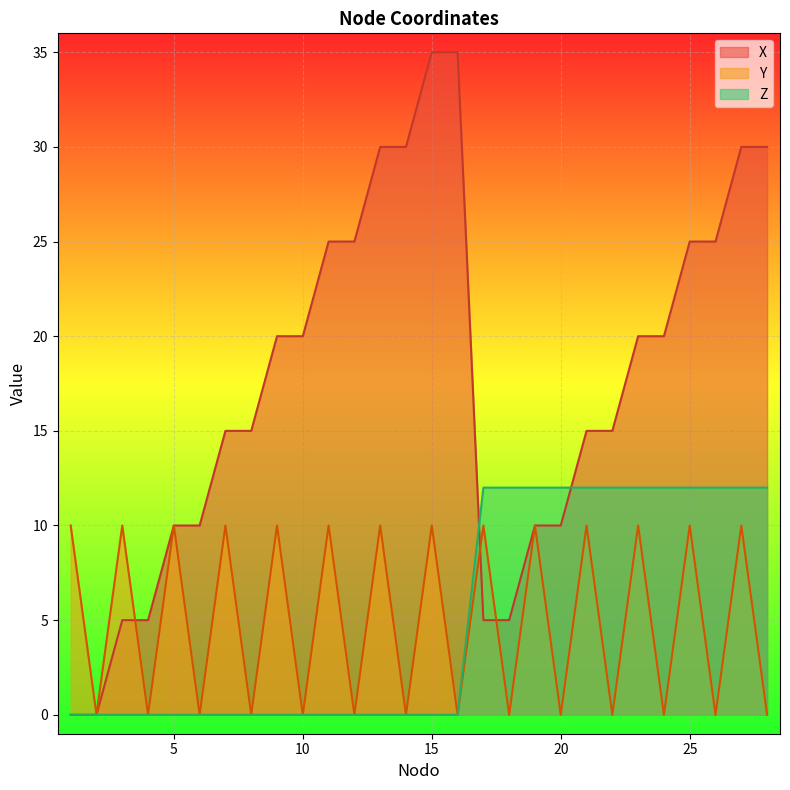

What is the difference between the second highest and minimum values in the X series?

35